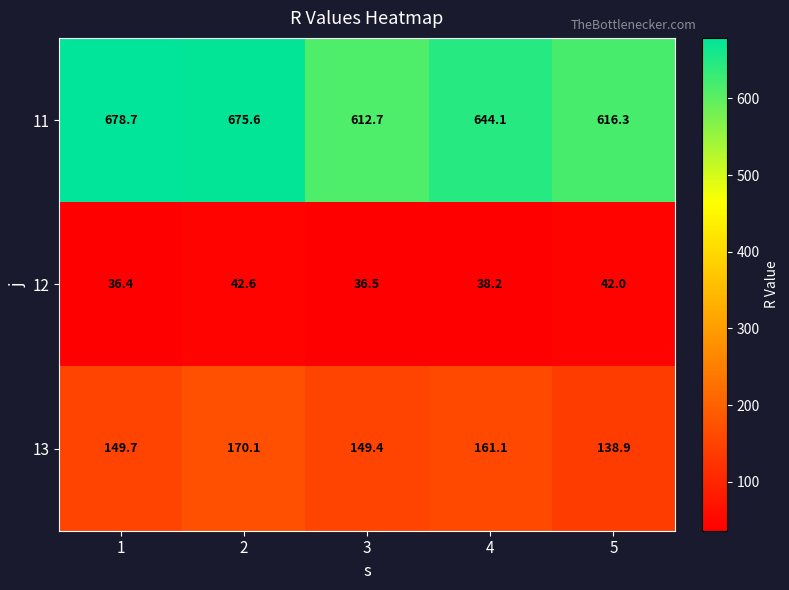

Where is 12 nearest to the value 39?

4